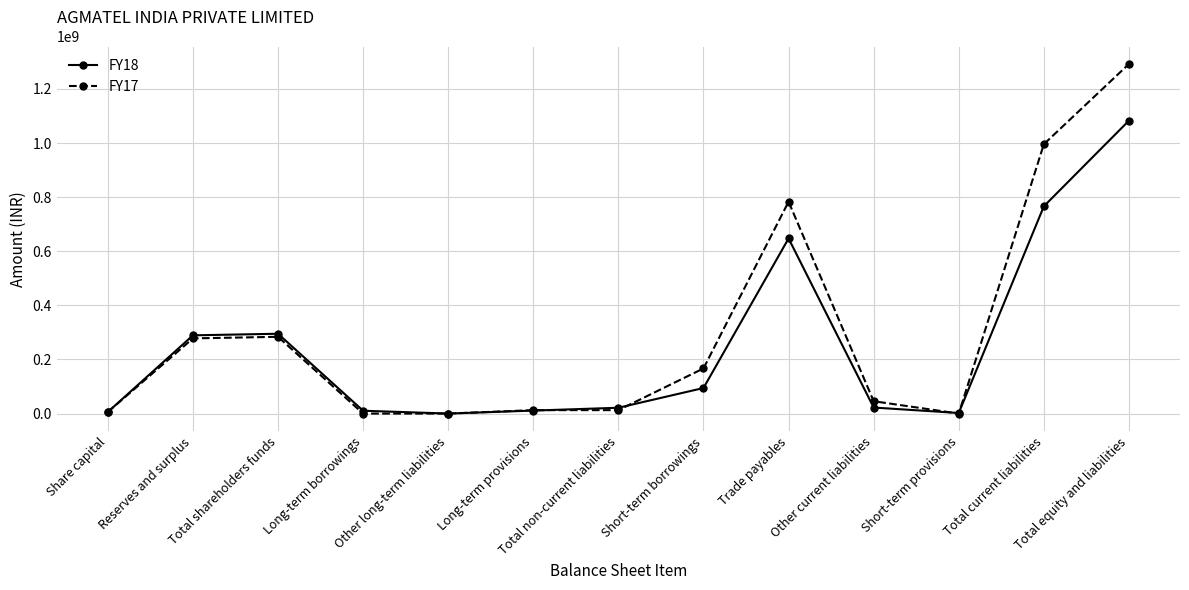

At which label does FY17 first exceed 45646826?

Reserves and surplus